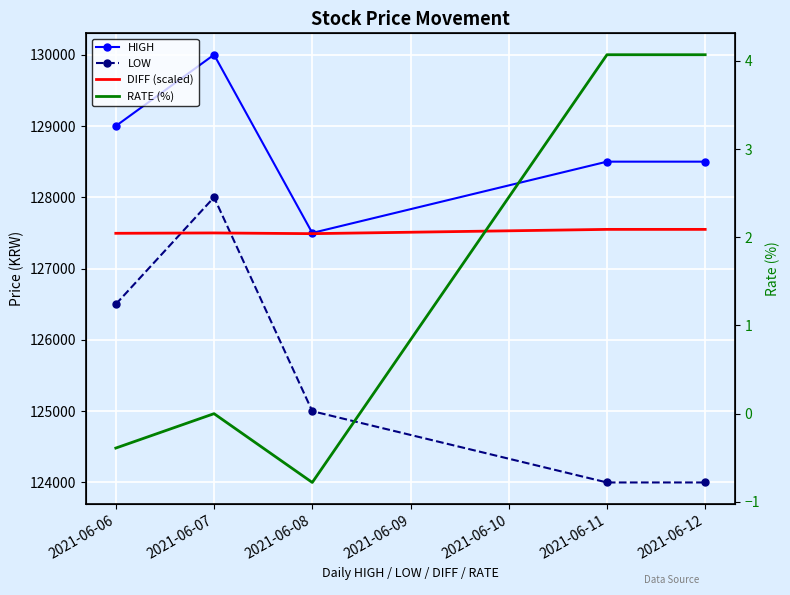

True or false: RATE (%) and HIGH cross at least once.

False